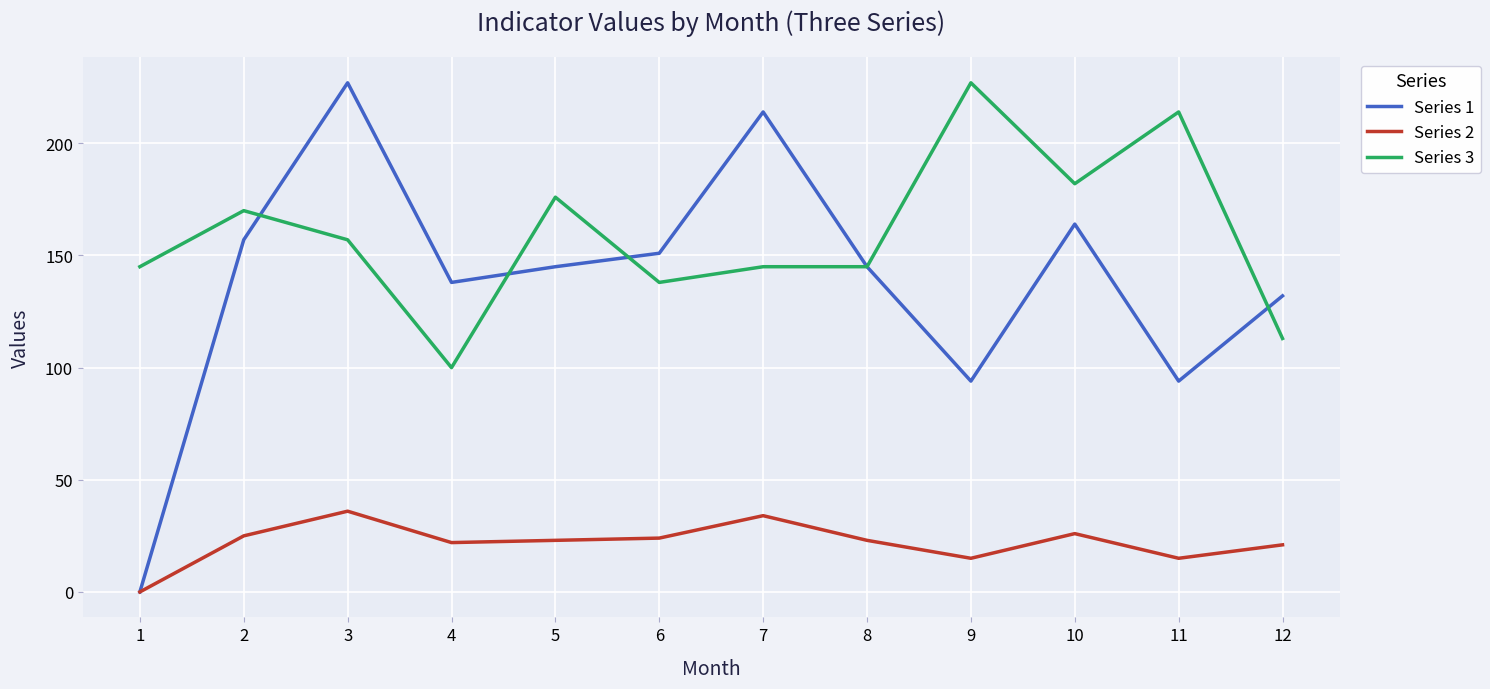

True or false: Series 2 has a value of 26 at 10.

True